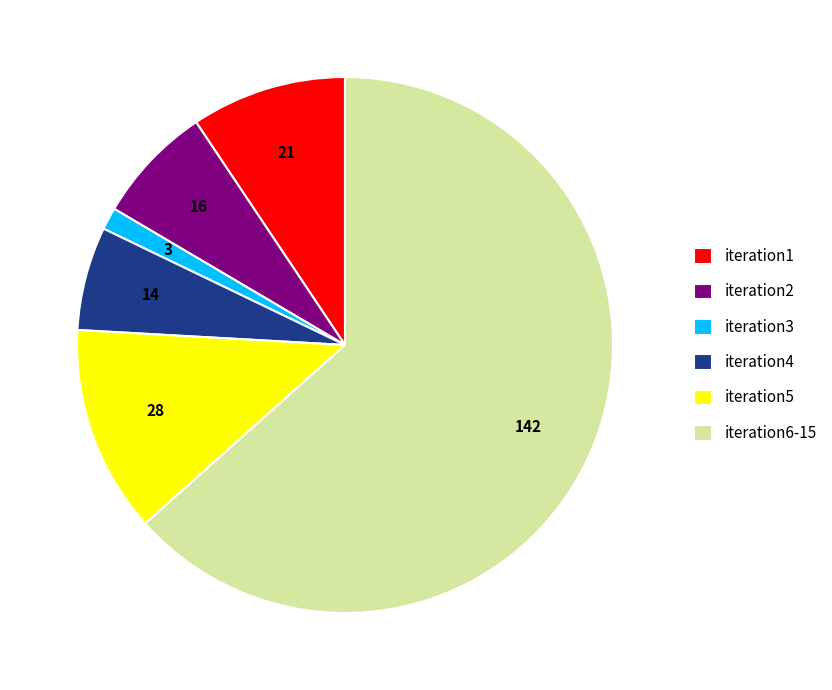

Is it true that iteration1 is 9% of the pie?

True